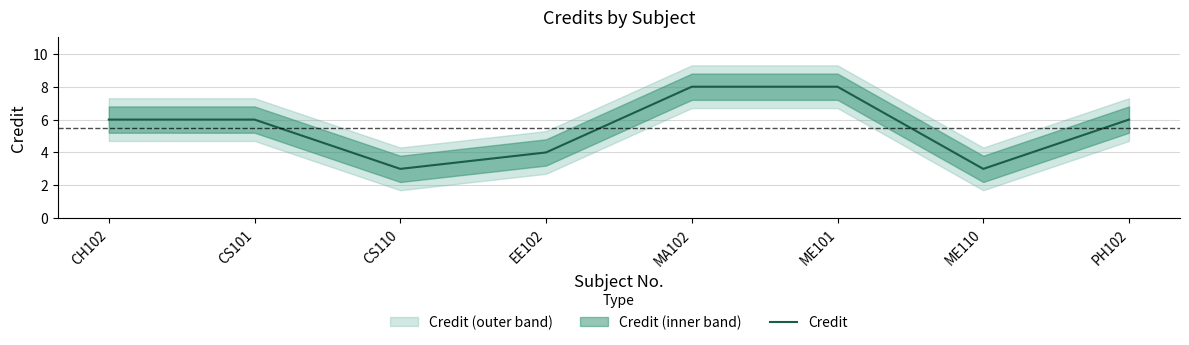

Count the number of data series in this chart.

1